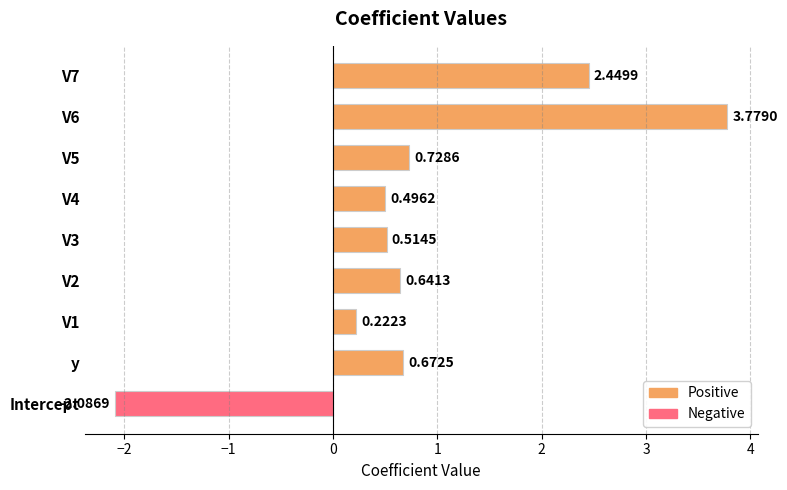

What is the difference between the maximum and minimum values?

5.9